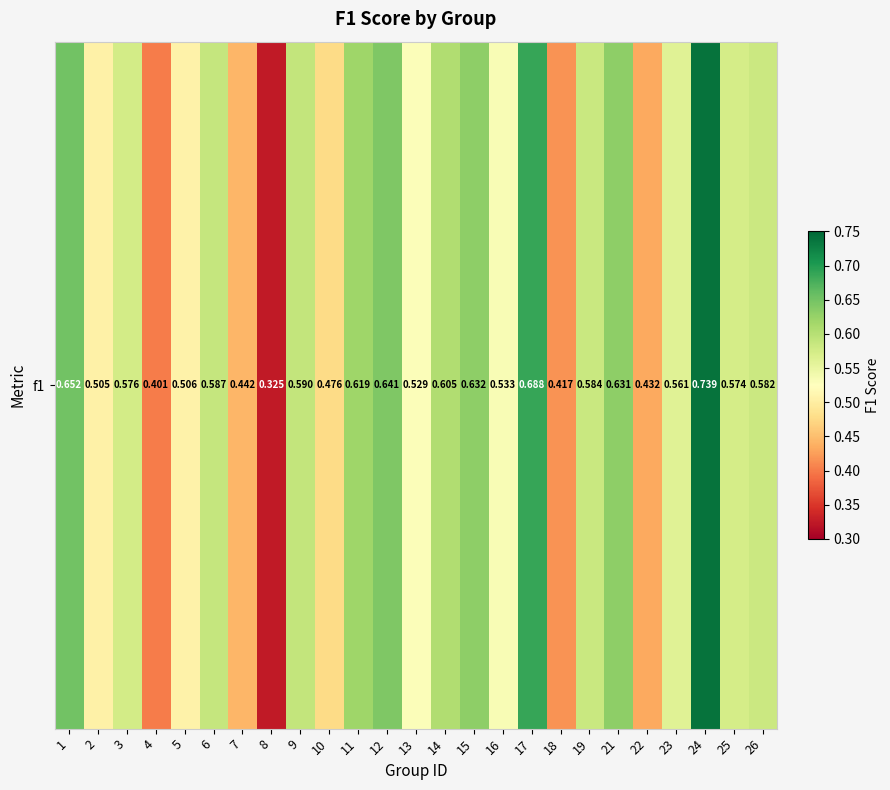

At which category does the chart reach its peak across all series?

24